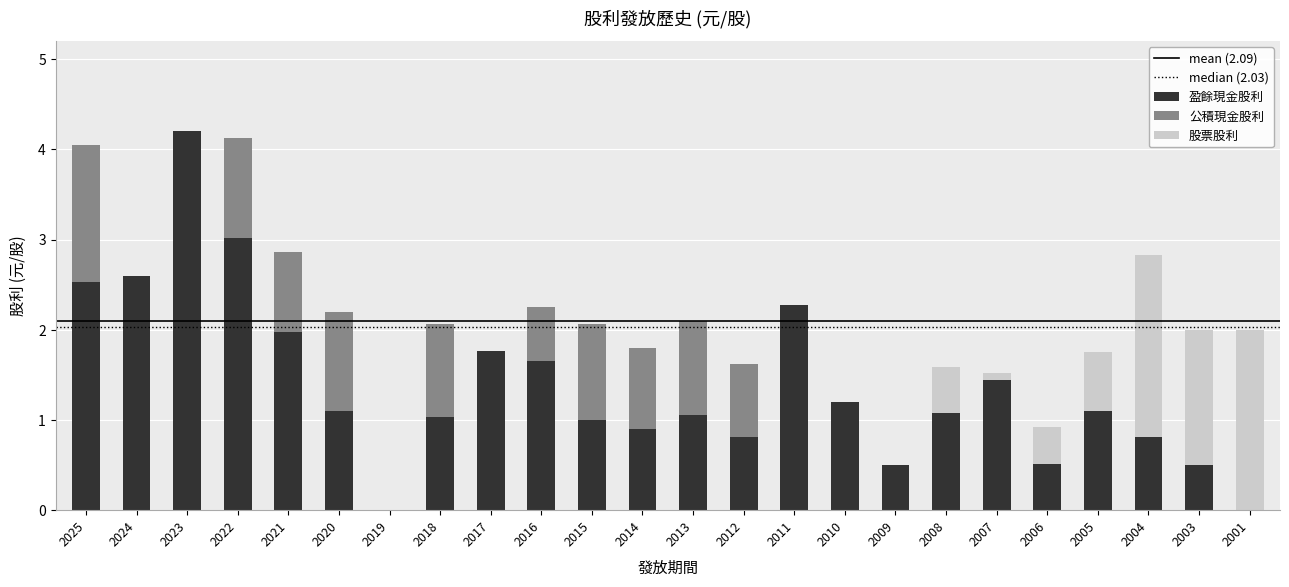

What is the total value across all series at 2015?

2.1